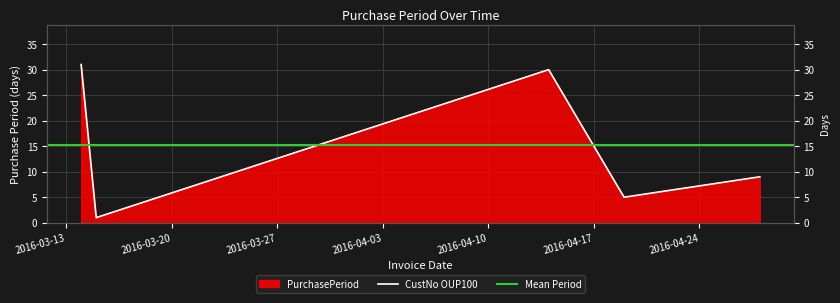

How many points are lower than both their immediate neighbors (excluding endpoints)?

2